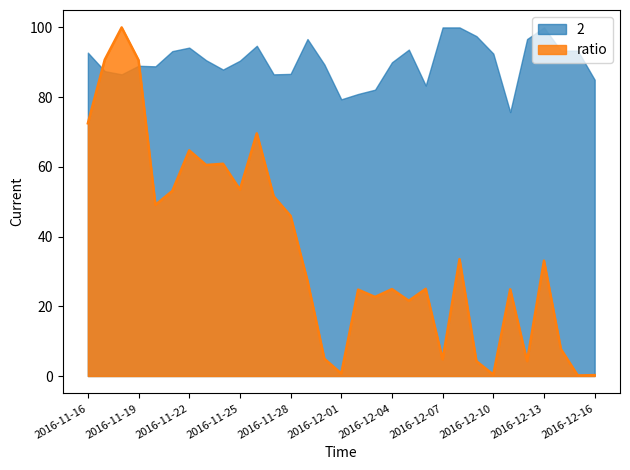

Rank the categories by ratio value from highest to lowest.

2016-11-18, 2016-11-17, 2016-11-19, 2016-11-16, 2016-11-26, 2016-11-22, 2016-11-24, 2016-11-23, 2016-11-25, 2016-11-21, 2016-11-27, 2016-11-20, 2016-11-28, 2016-12-08, 2016-12-13, 2016-11-29, 2016-12-06, 2016-12-04, 2016-12-11, 2016-12-02, 2016-12-03, 2016-12-05, 2016-12-14, 2016-11-30, 2016-12-07, 2016-12-09, 2016-12-12, 2016-12-01, 2016-12-10, 2016-12-16, 2016-12-15